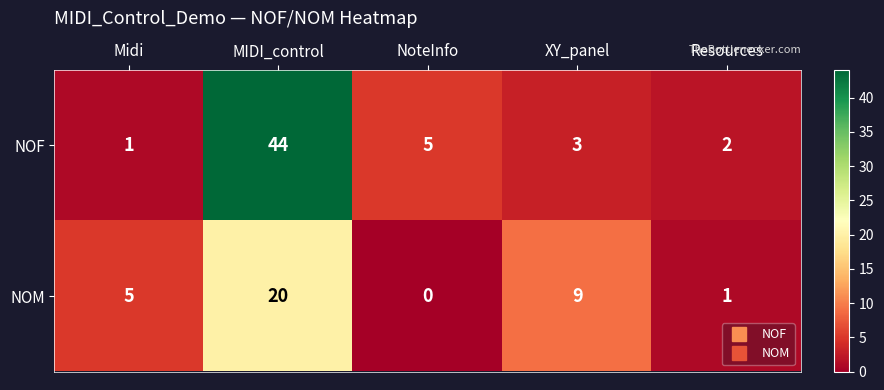

Reading right to left, extract all data points from this chart.

NOF: Resources=2	XY_panel=3	NoteInfo=5	MIDI_control=44	Midi=1
NOM: Resources=1	XY_panel=9	NoteInfo=0	MIDI_control=20	Midi=5